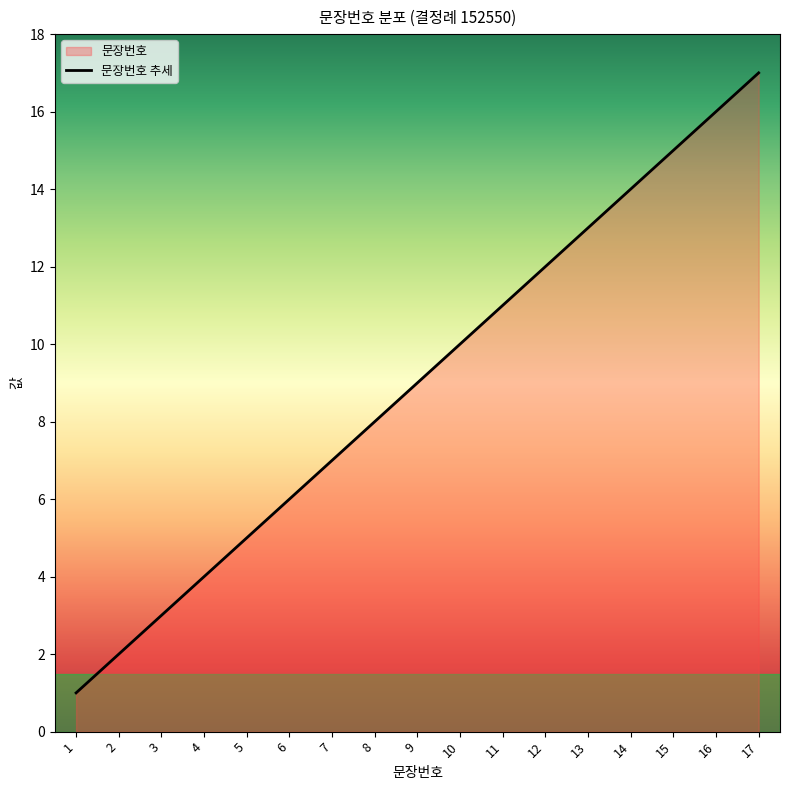

How many lines are shown in the chart?

1